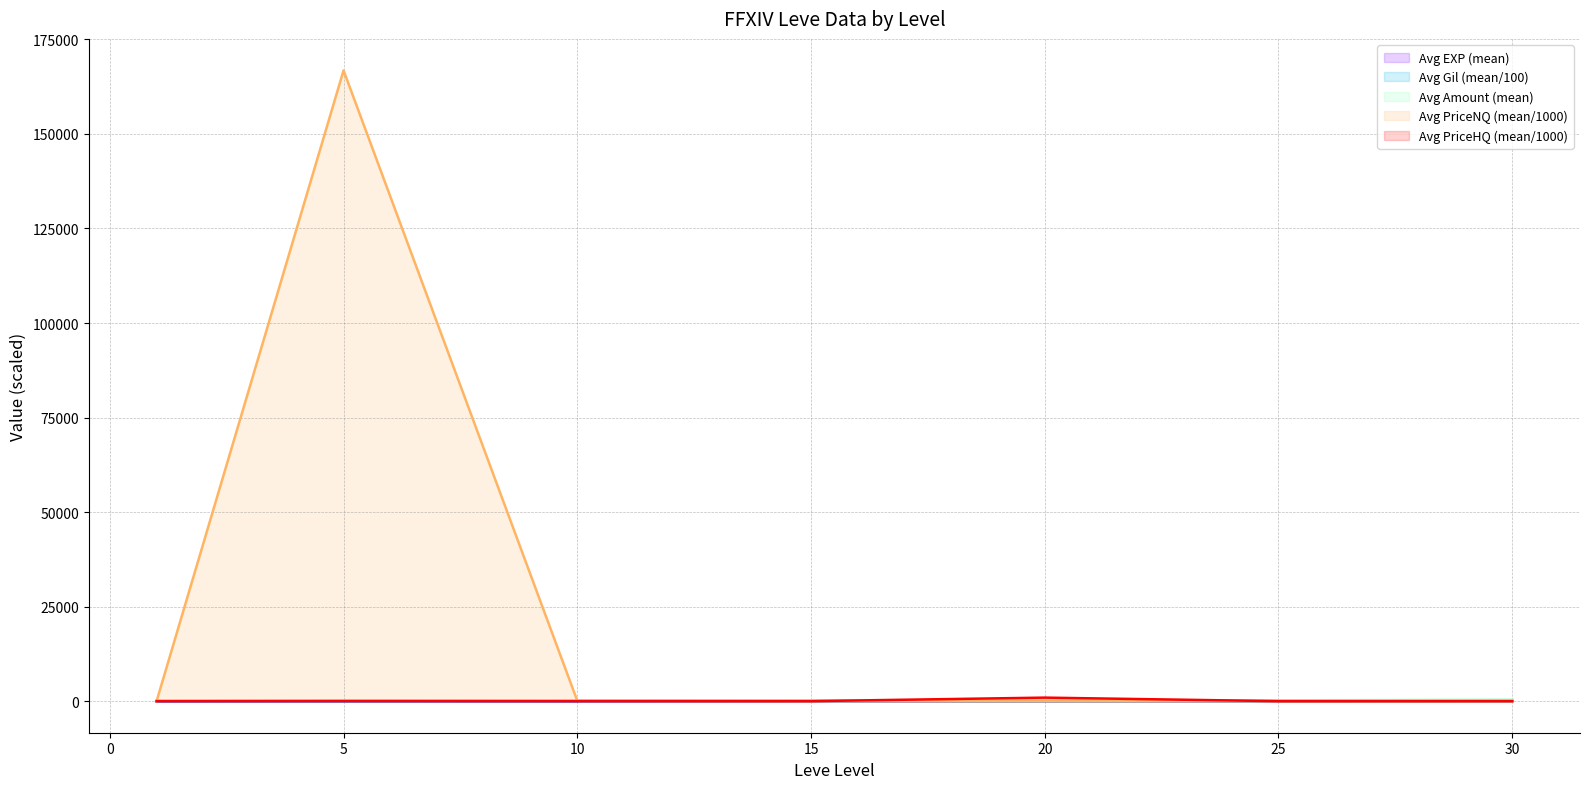

What is the greatest value displayed?

166800.6